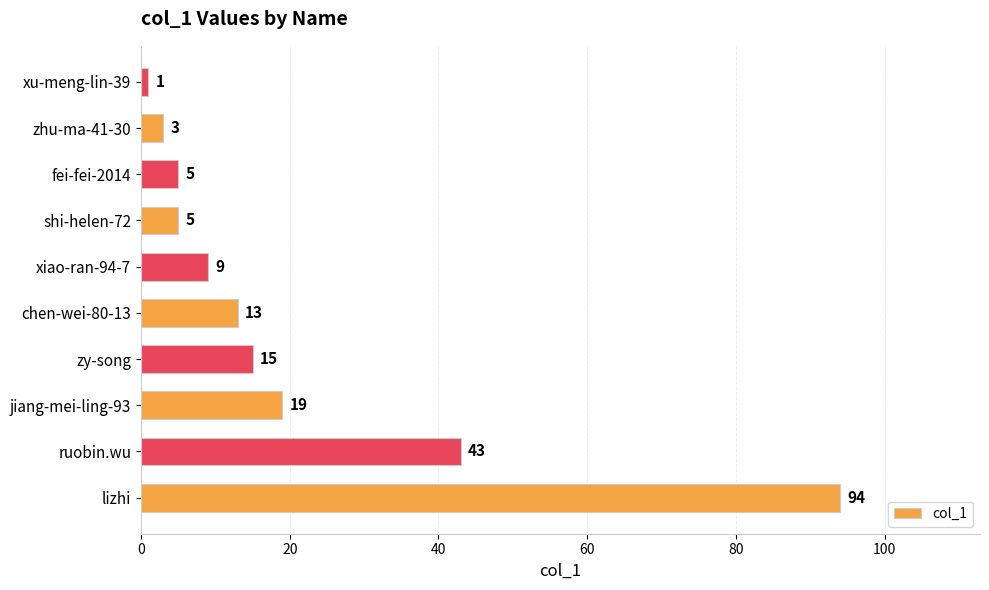

The chart shows a value of 19 at jiang-mei-ling-93. True or false?

True